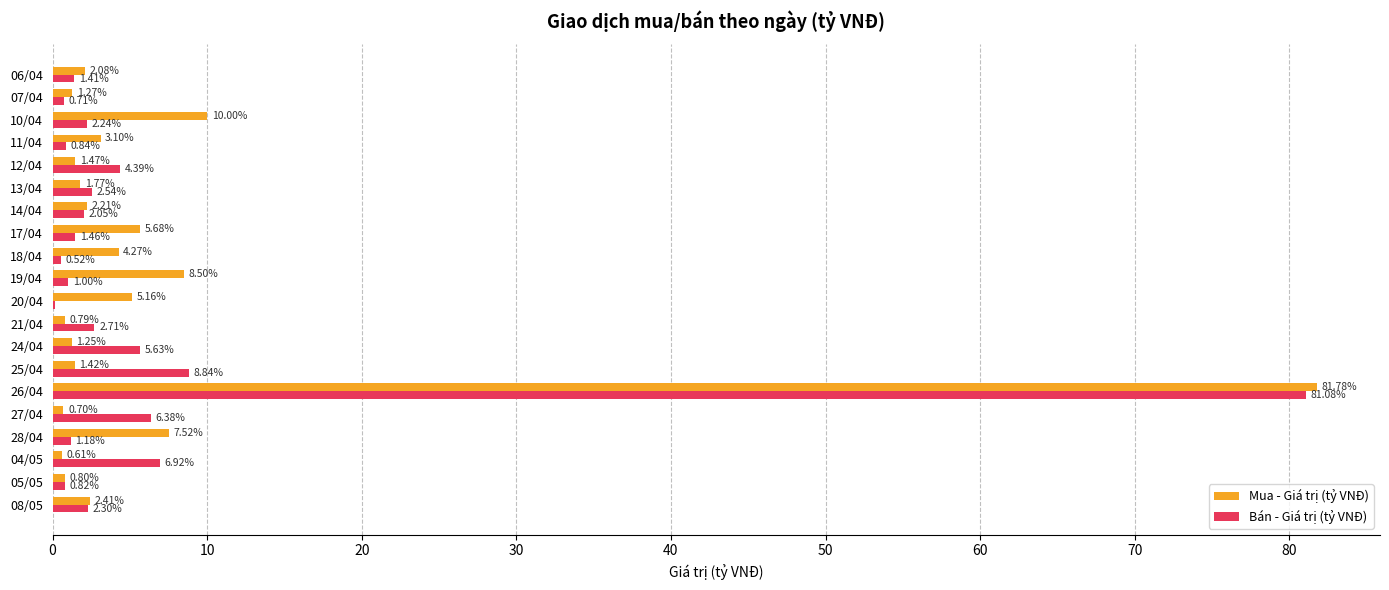

Between 14/04 and 11/04, which series saw the biggest shift?

Bán - Giá trị (tỷ VNĐ)